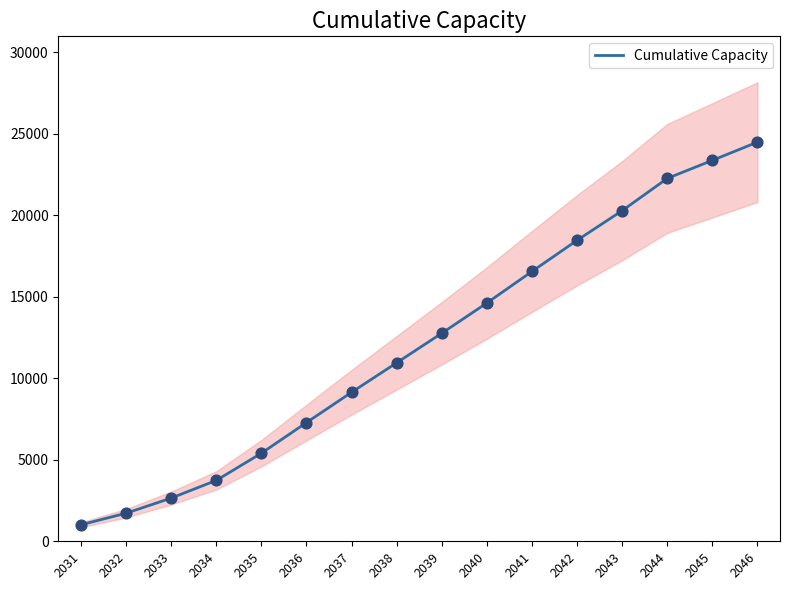

What is the change in value from 2039 to 2046?

+11727.4